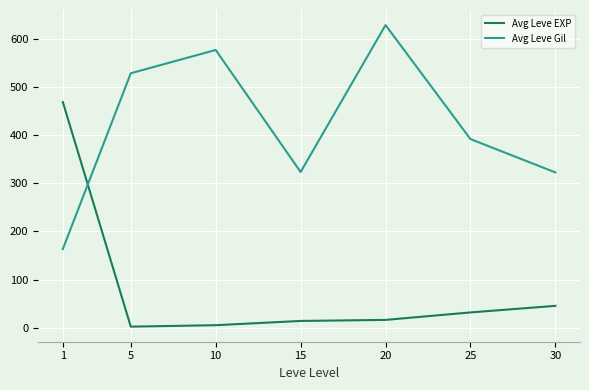

The Avg Leve EXP series shows 31.8 at 25. True or false?

True